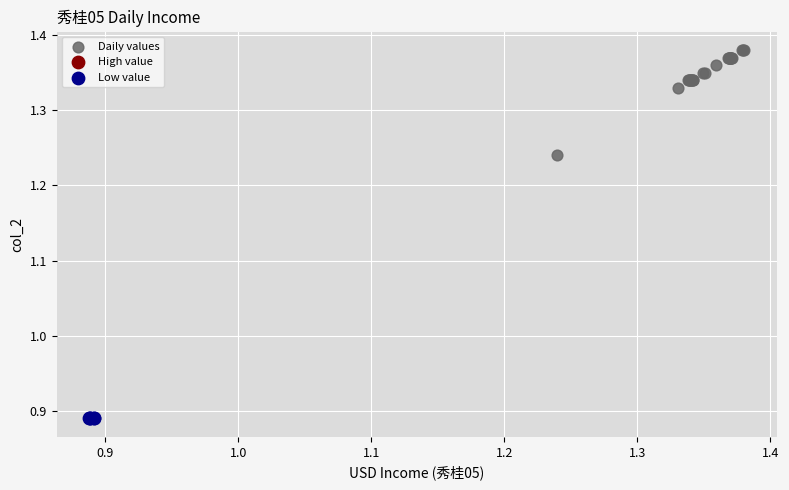

Which series contains the lowest Y value?

Low value